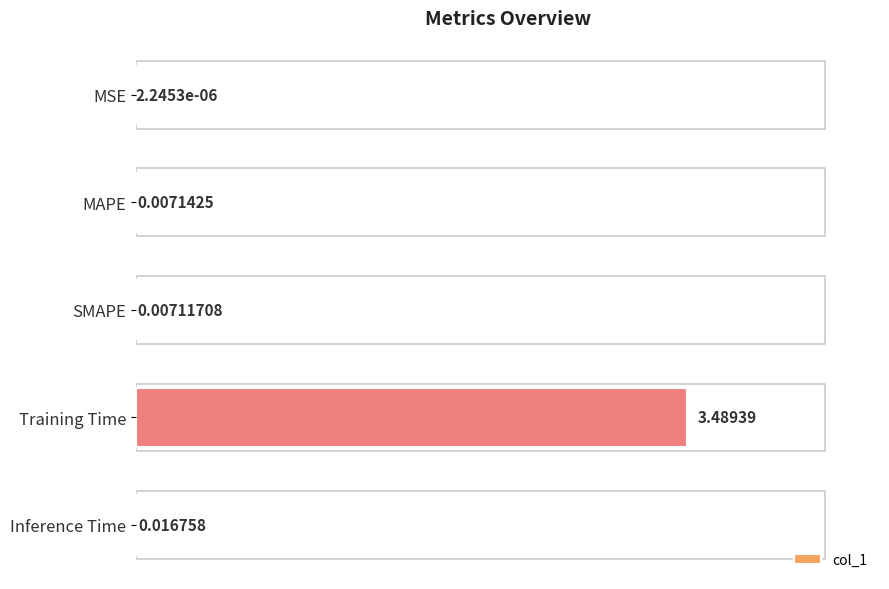

Are the bars grouped side by side (vs. stacked)?

No